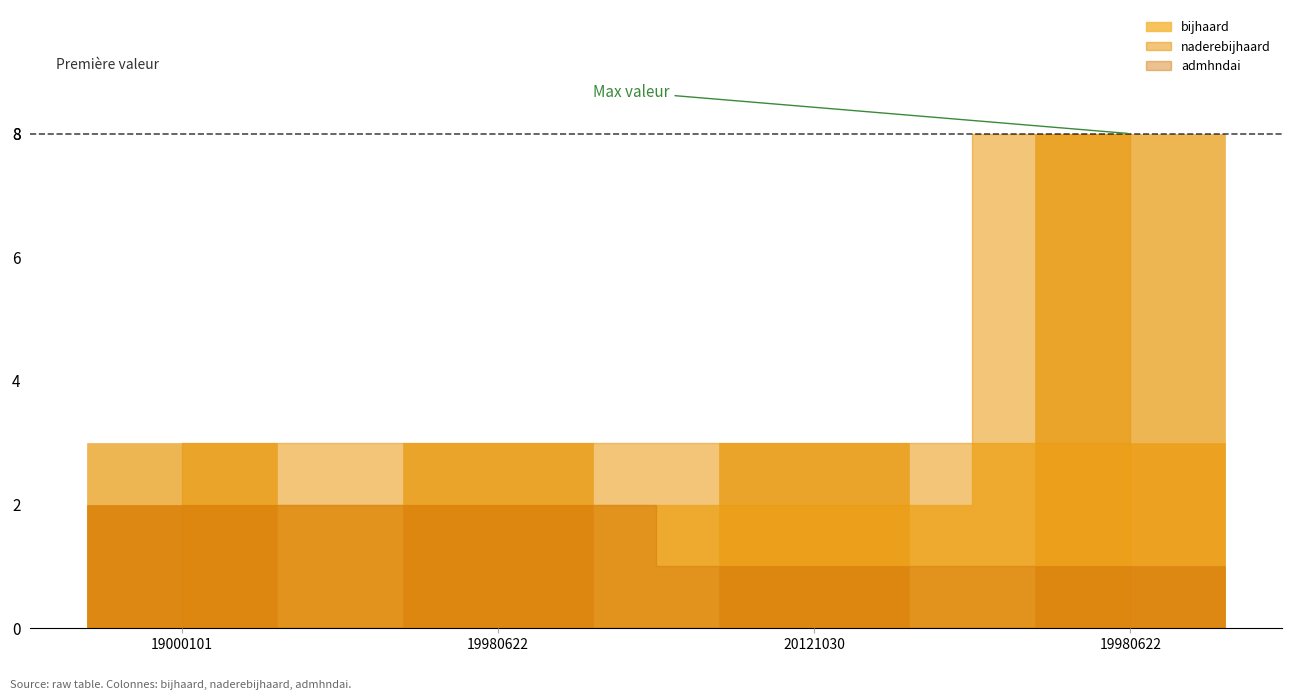

What is the value of the naderebijhaard_bar bar at the 3rd from the left?

3